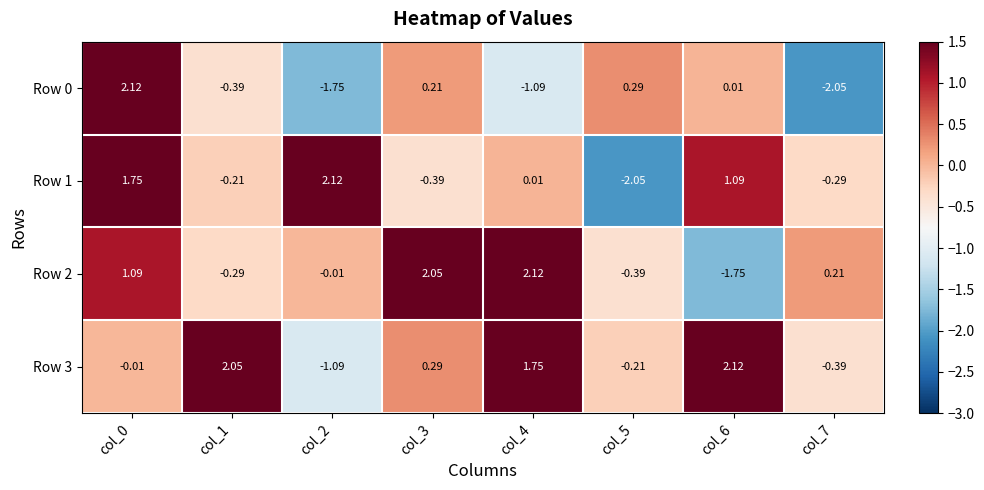

Is the value of Row 1 at col_6 greater than the value of Row 3 at col_1?

No